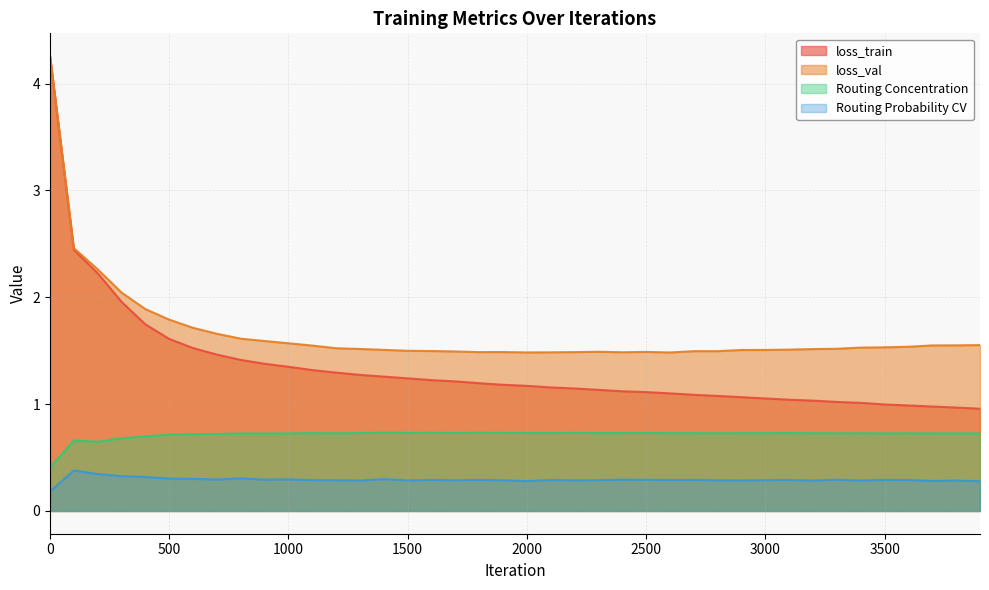

Which has a higher value, 3400 or 2200?

2200